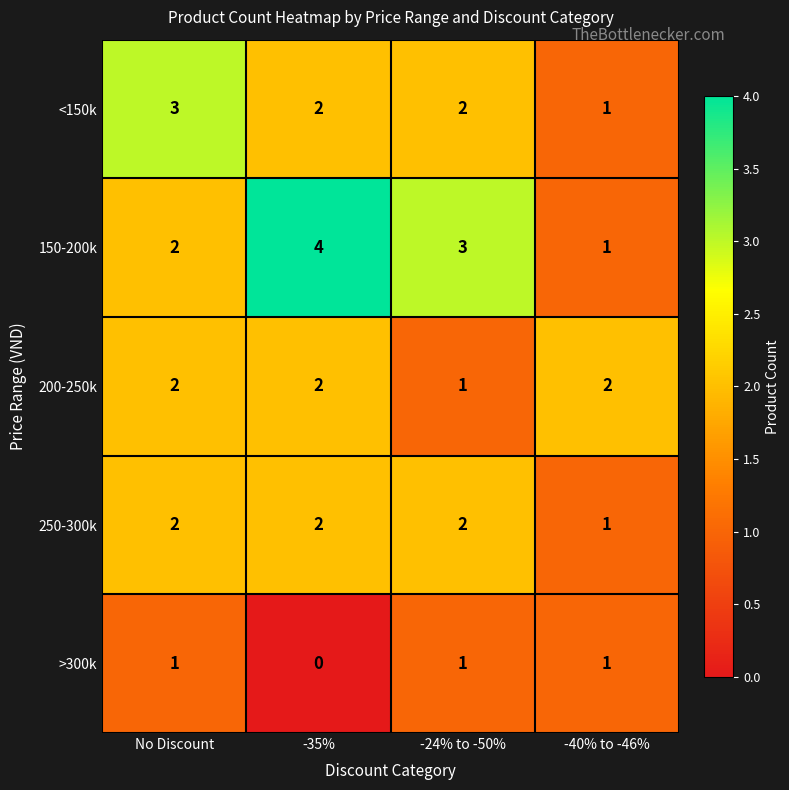

Where is >300k nearest to the value 0?

-35%